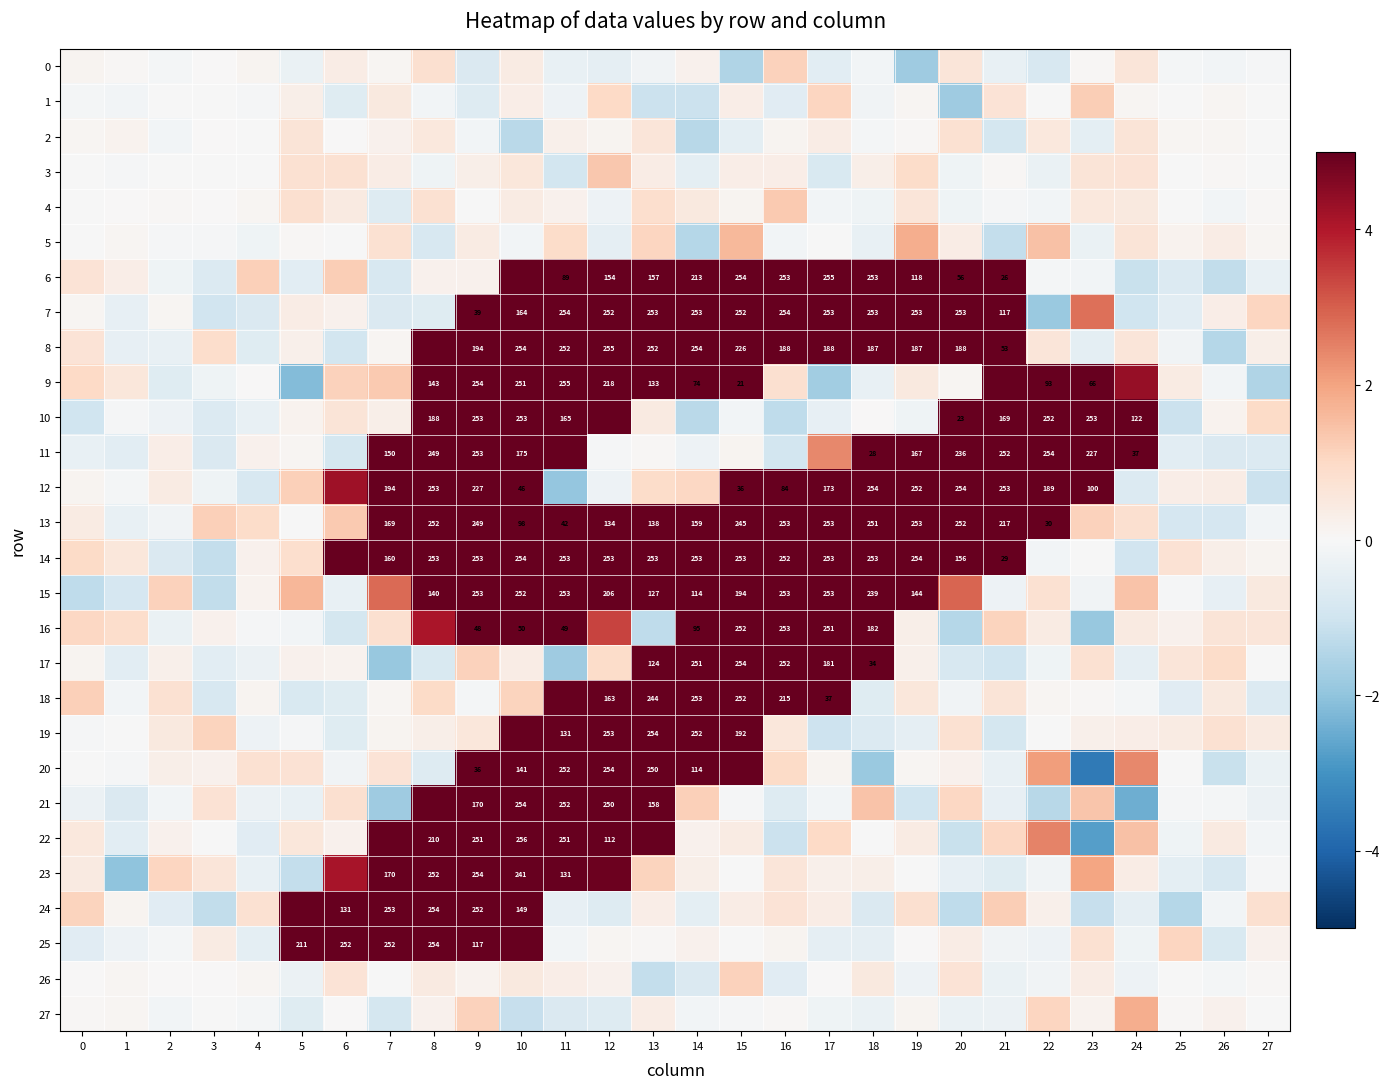

The value of 8 at 7 is 0.0. True or false?

False